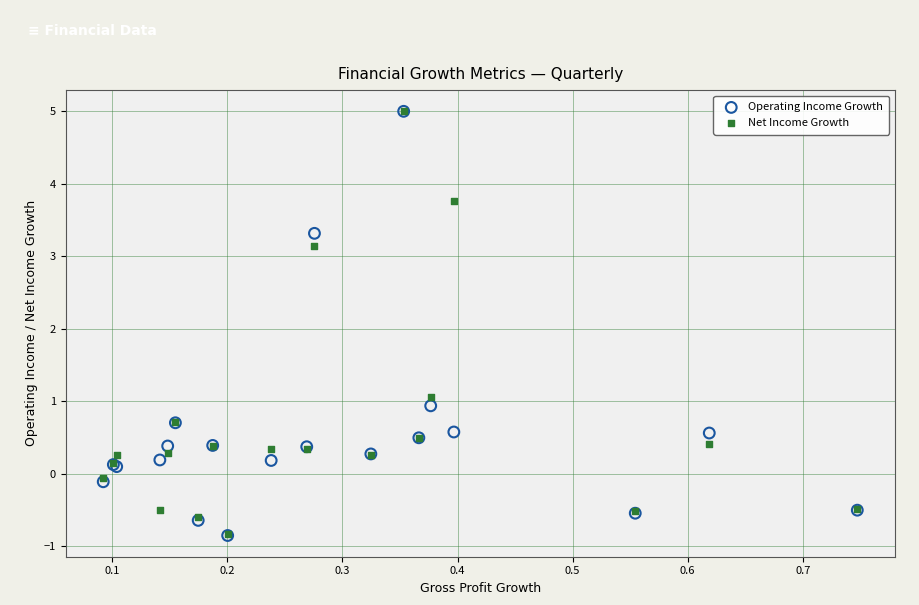

In the Operating Income Growth series, what Y value is closest to 2?

0.9